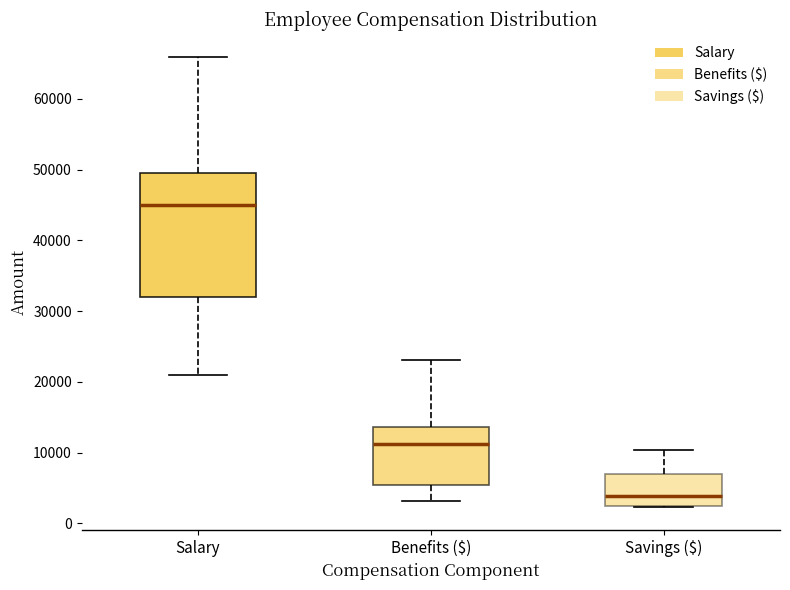

Where is the lower edge of the box for Benefits ($) on the y-axis? The values are not printed on the chart, so give them approximately, as read against the axis.

5000